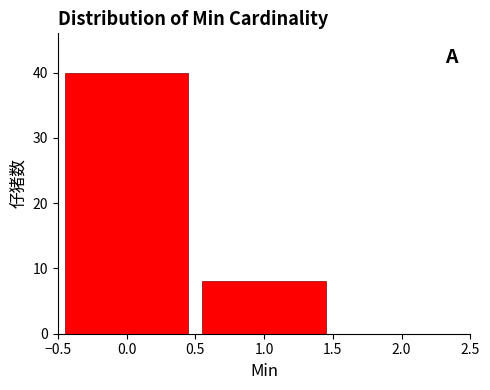

Reading left to right, list every bar in this chart as the range it spans on the x-axis followed by its height. The values are not printed on the chart, so give them approximately, as read against the axis.

-0.5 to 0.5: 40
0.5 to 1.5: 8